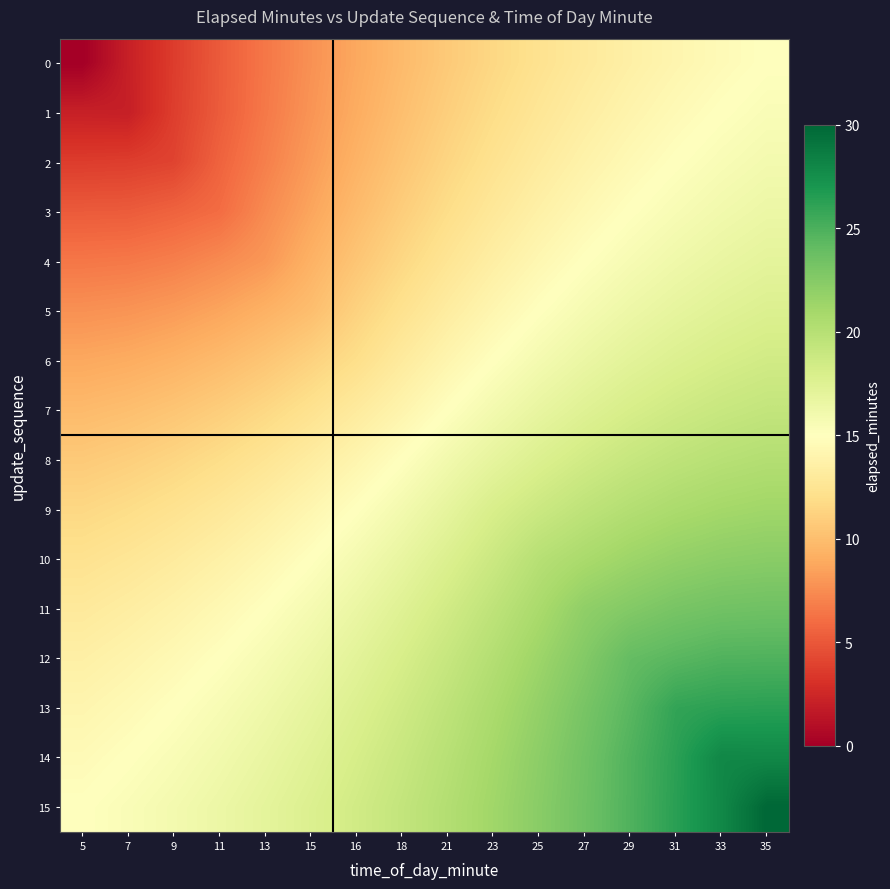

What is the difference between the 1 values at 21 and 18?

1.0